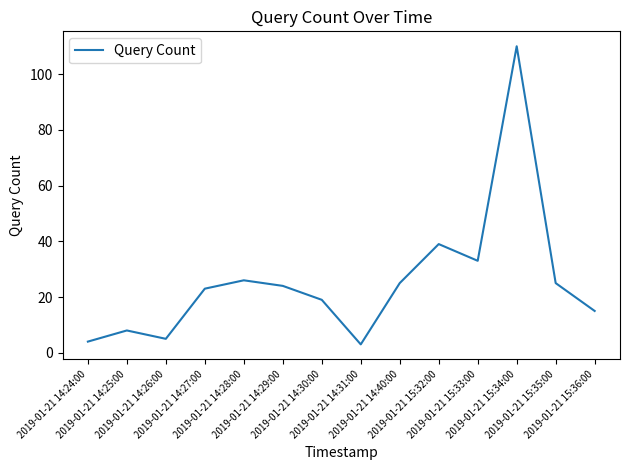

Reading right to left, transcribe all the data shown in this chart.

2019-01-21 15:36:00=15	2019-01-21 15:35:00=25	2019-01-21 15:34:00=110	2019-01-21 15:33:00=33	2019-01-21 15:32:00=39	2019-01-21 14:40:00=25	2019-01-21 14:31:00=3	2019-01-21 14:30:00=19	2019-01-21 14:29:00=24	2019-01-21 14:28:00=26	2019-01-21 14:27:00=23	2019-01-21 14:26:00=5	2019-01-21 14:25:00=8	2019-01-21 14:24:00=4